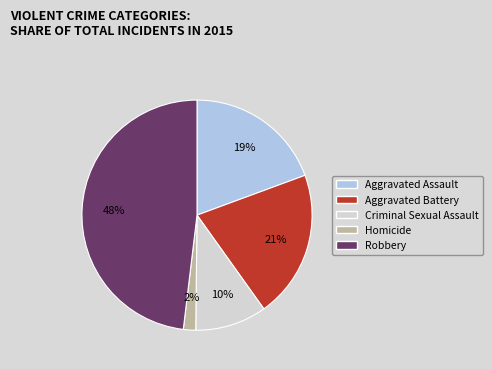

To the nearest percent, what portion does Aggravated Assault represent?

19%